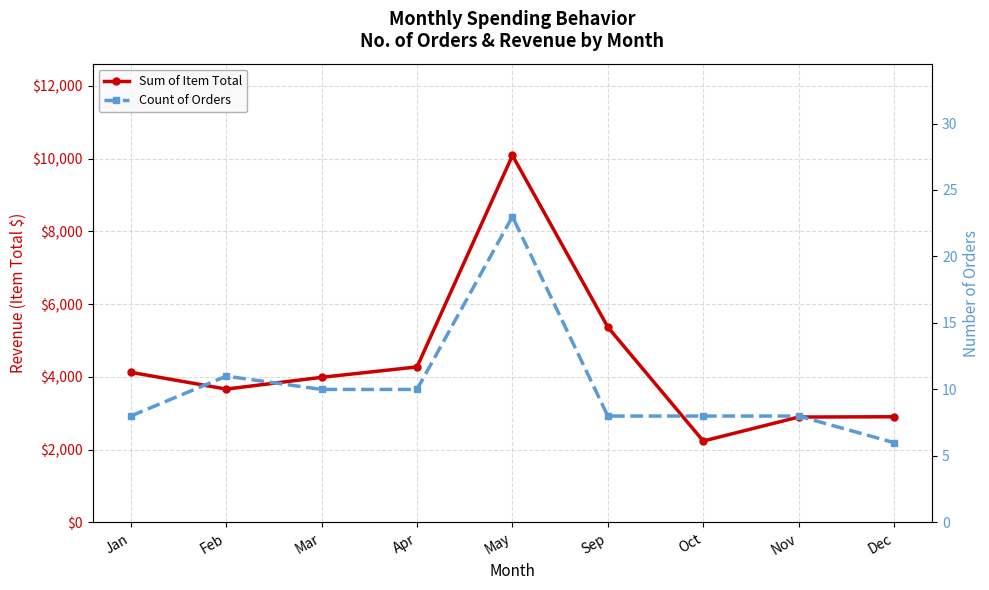

How many data points in Sum of Item Total are less than 3988?

4